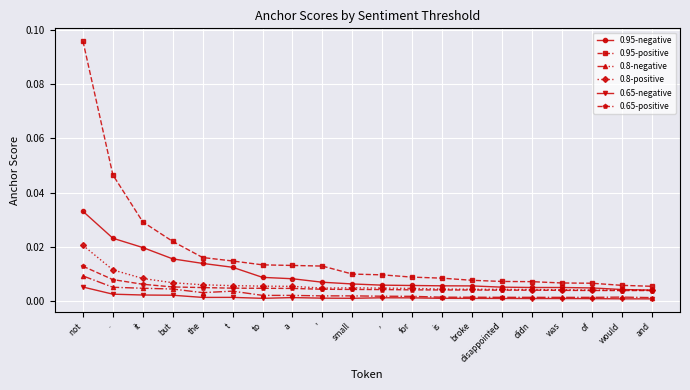

At which category is the sum across all series the highest?

not